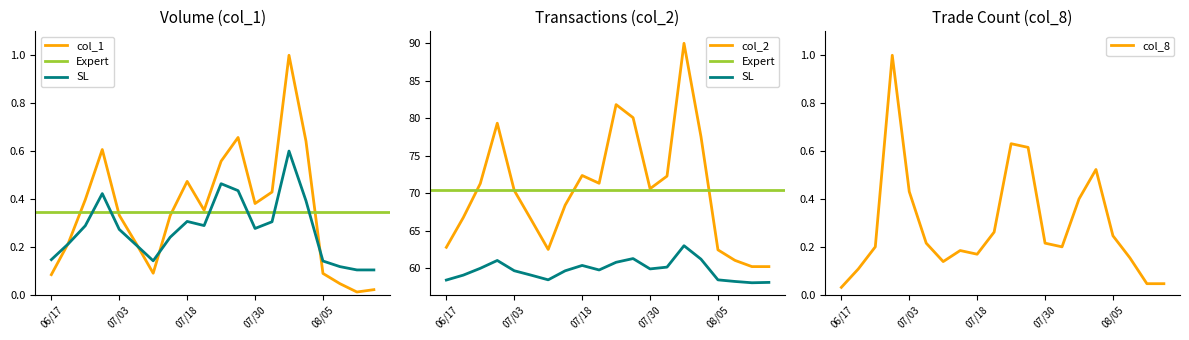

In col_1, how many points are lower than both neighbors (excluding endpoints)?

4